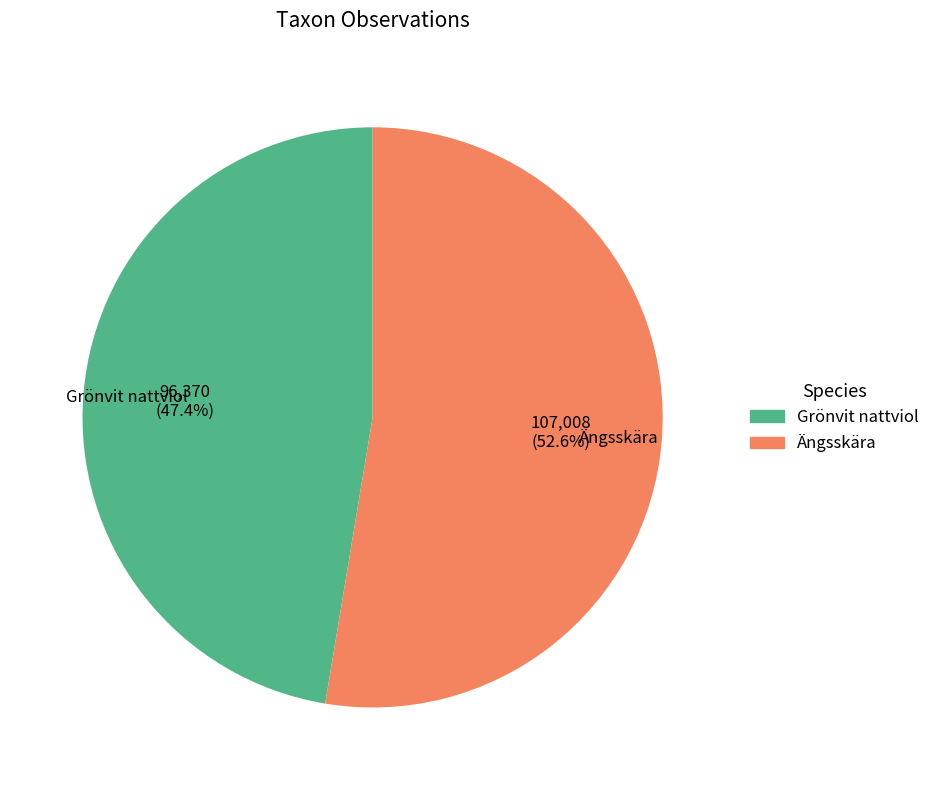

Approximately how many times larger is the value at Grönvit nattviol compared to Ängsskära?

0.9